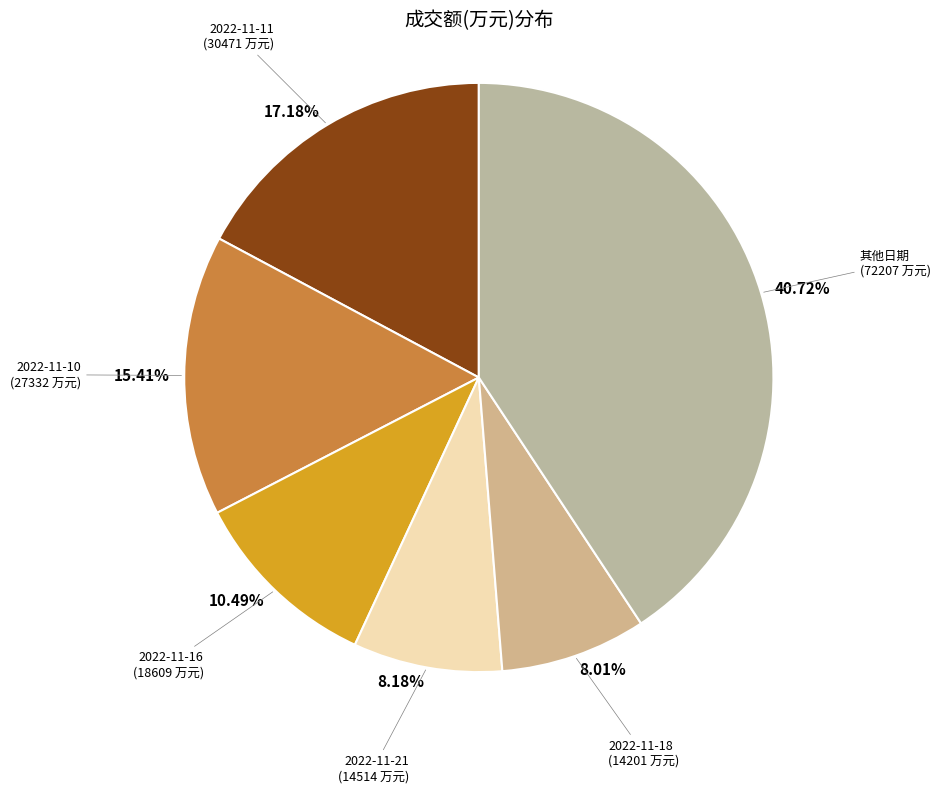

How many slices are in this pie chart?

6